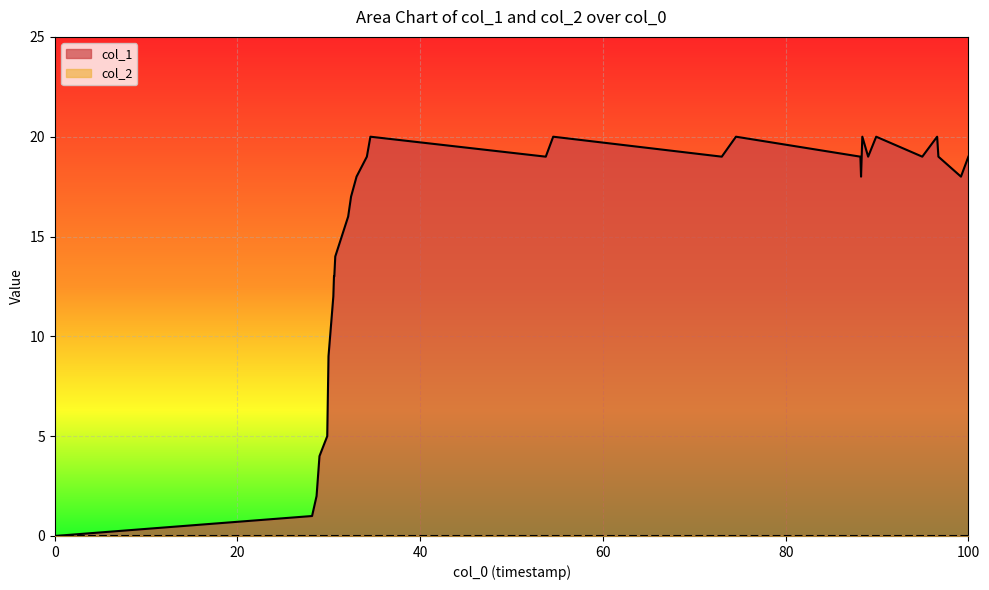

What is the sum of all values?

464